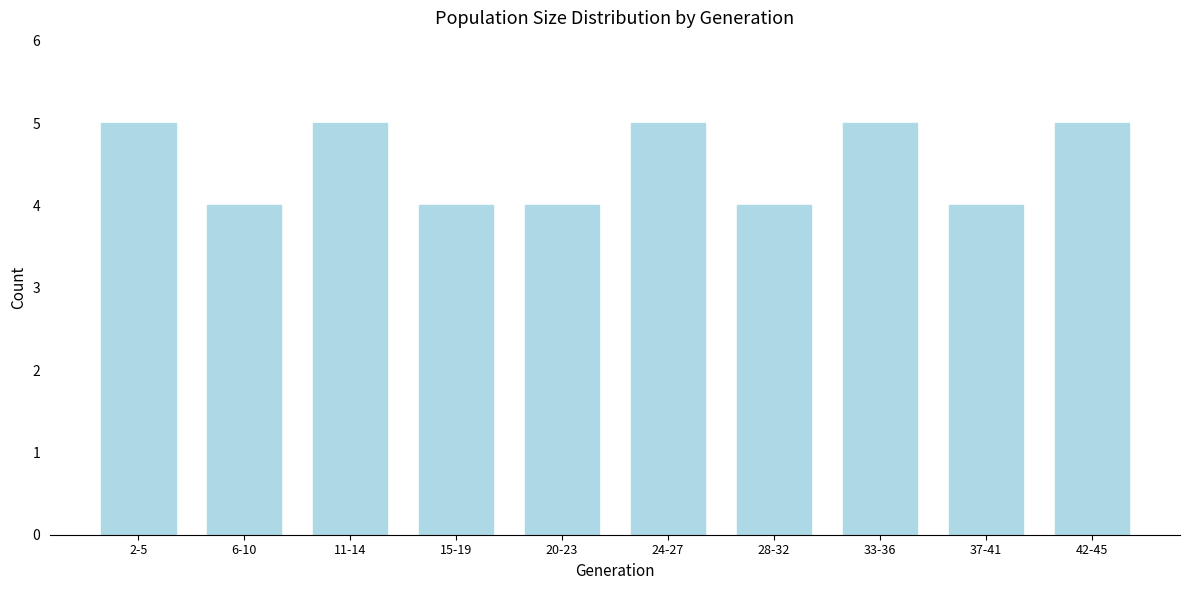

Reading left to right, list all the values displayed in this chart.

2-5=5	6-10=4	11-14=5	15-19=4	20-23=4	24-27=5	28-32=4	33-36=5	37-41=4	42-45=5